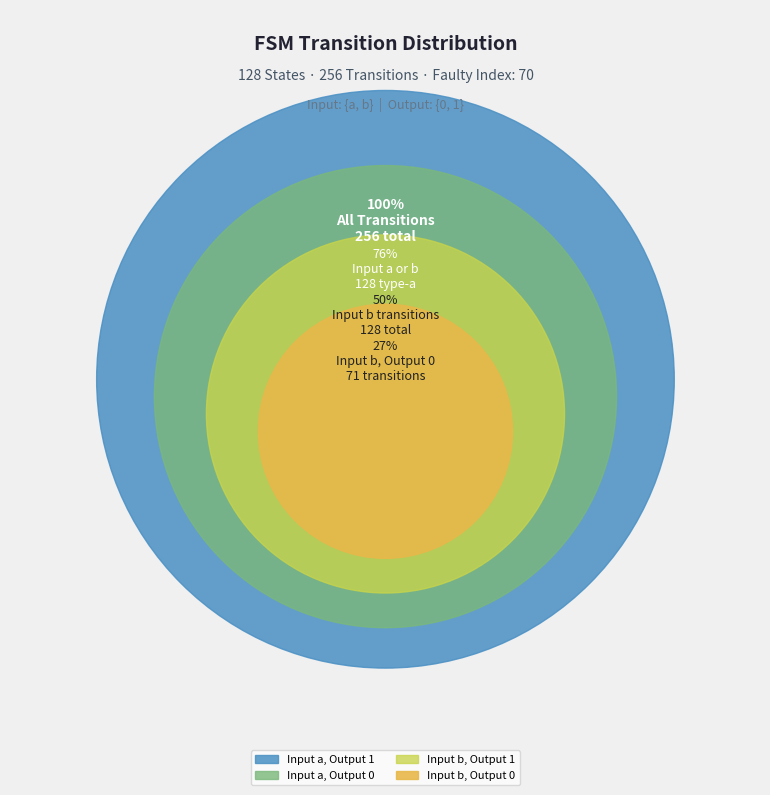

Is it true that 10->109(b,1) is 6% of the pie?

False